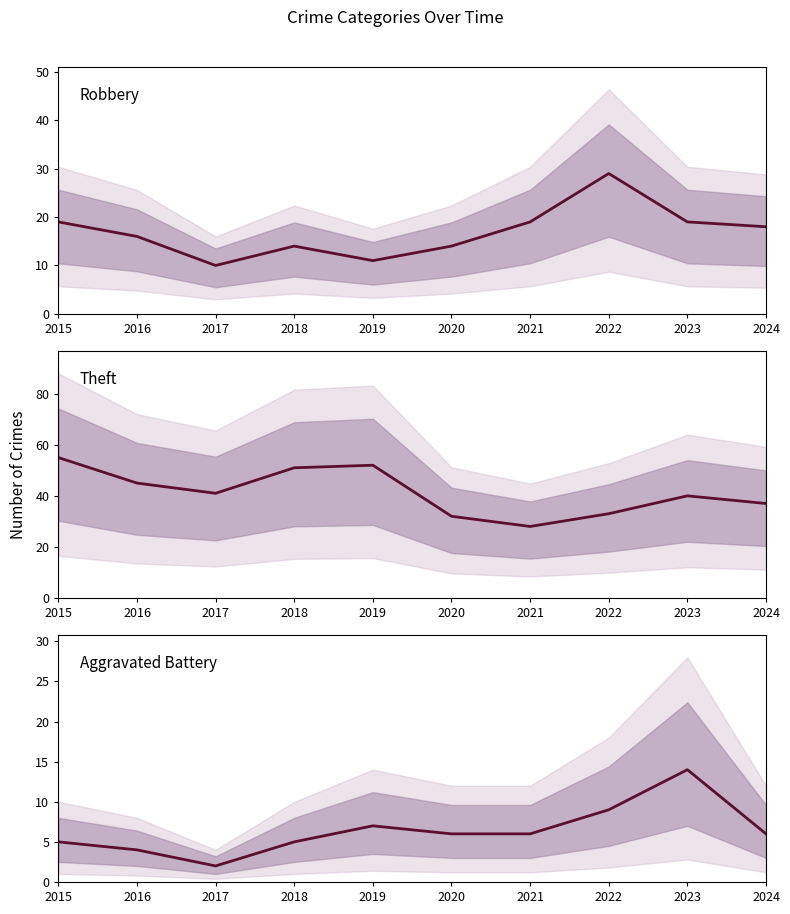

How many data points does each series have?

10